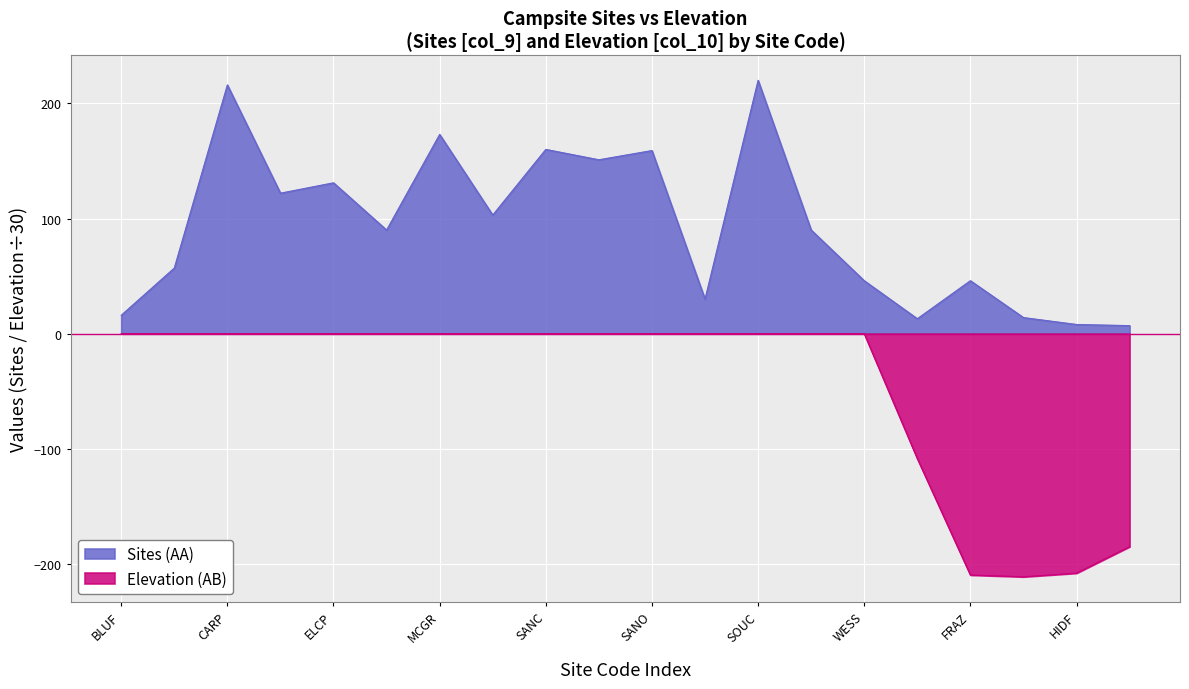

The value of Elevation (AB) at BOLS is 86.8. True or false?

False